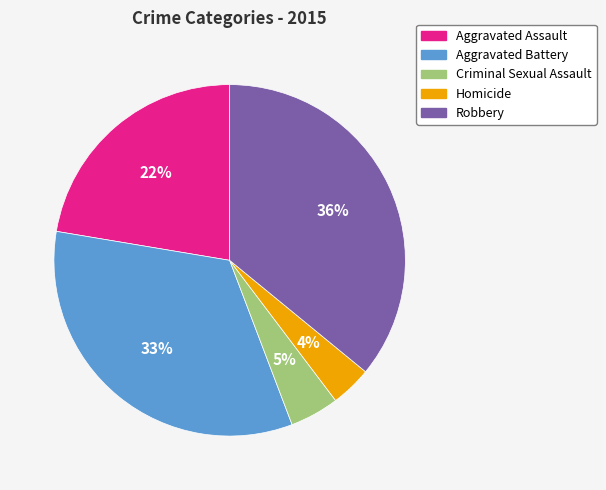

Combined, do Aggravated Assault and Robbery account for over 50%?

Yes